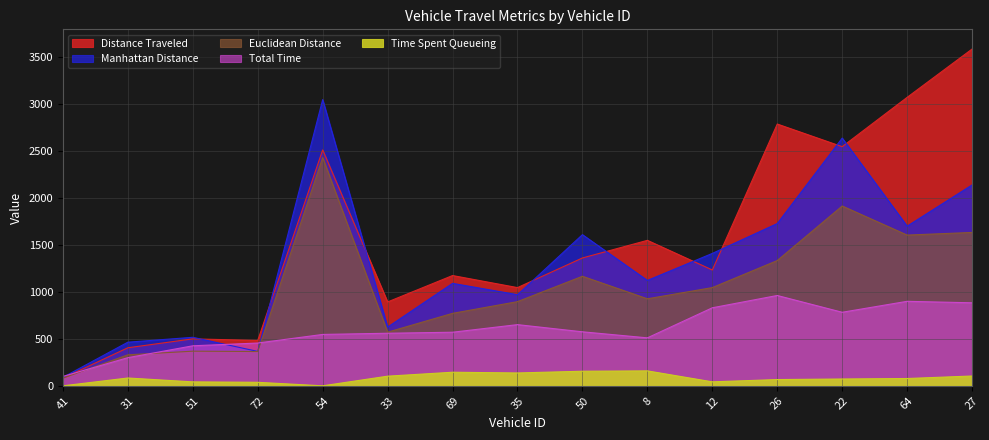

At 31, list the series in order from largest to smallest.

manhattanDistance, distanceTraveled, euclideanDistance, totalTime, timeSpentQueueing